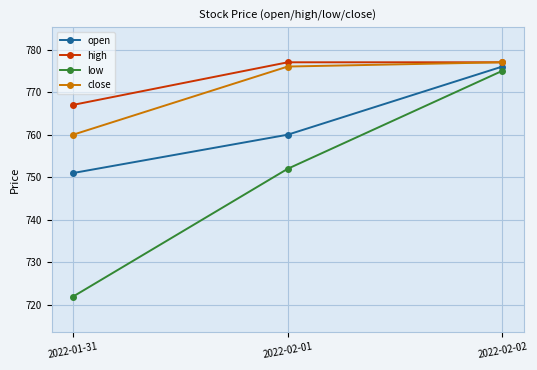

How many series are shown in this chart?

4